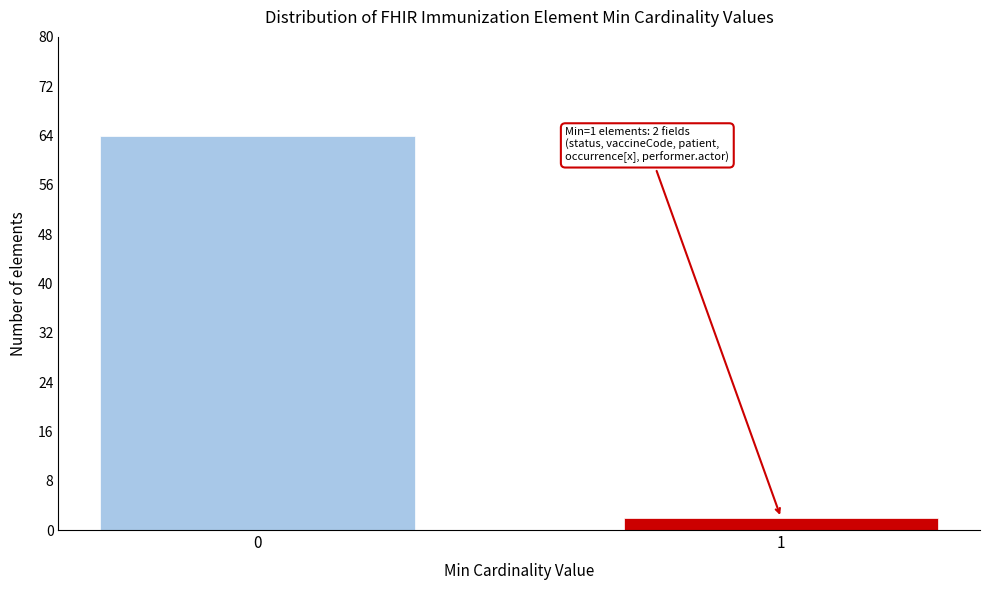

Reading right to left, extract all data points from this chart.

1=2	0=64